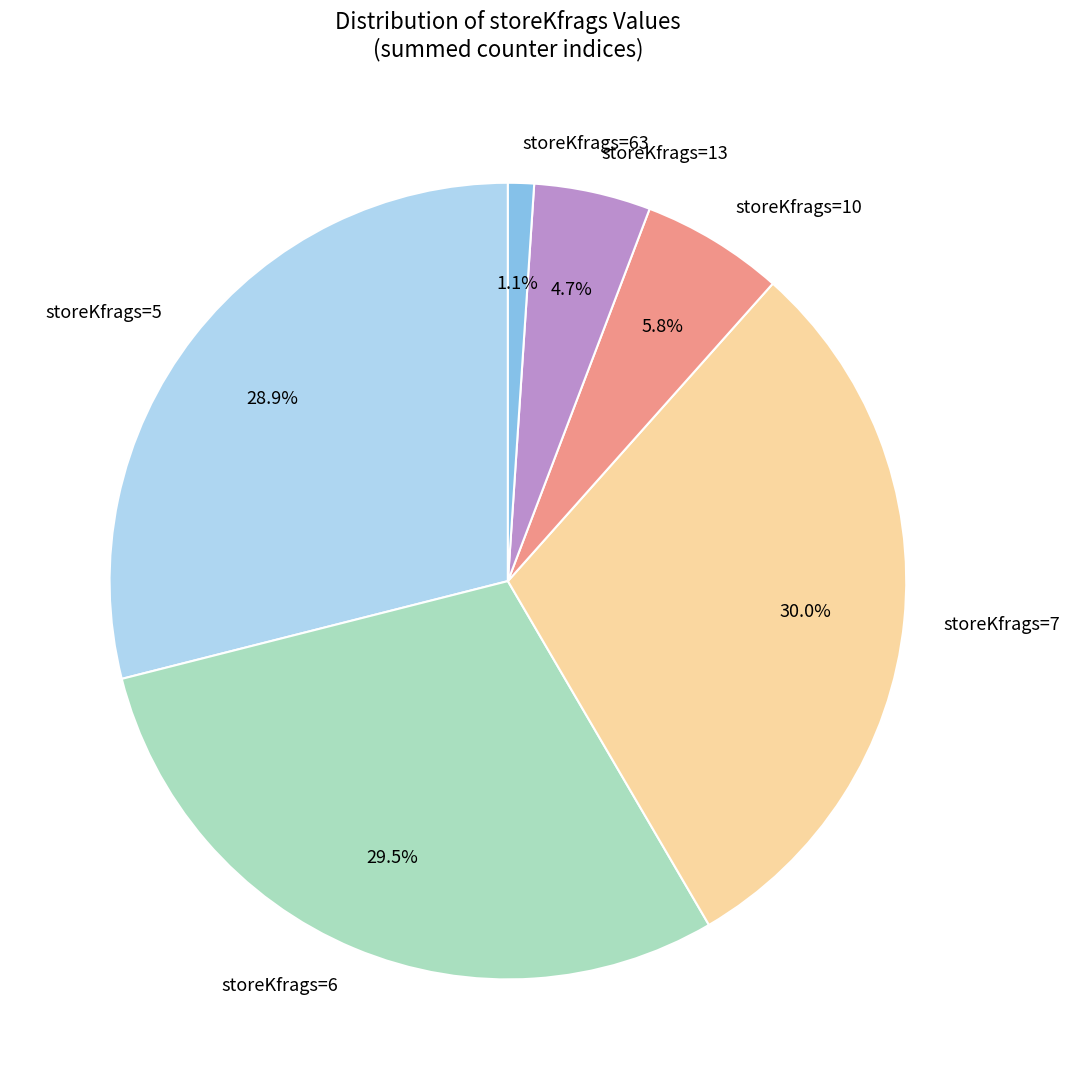

What portion of the pie excludes storeKfrags=13?

95.3%